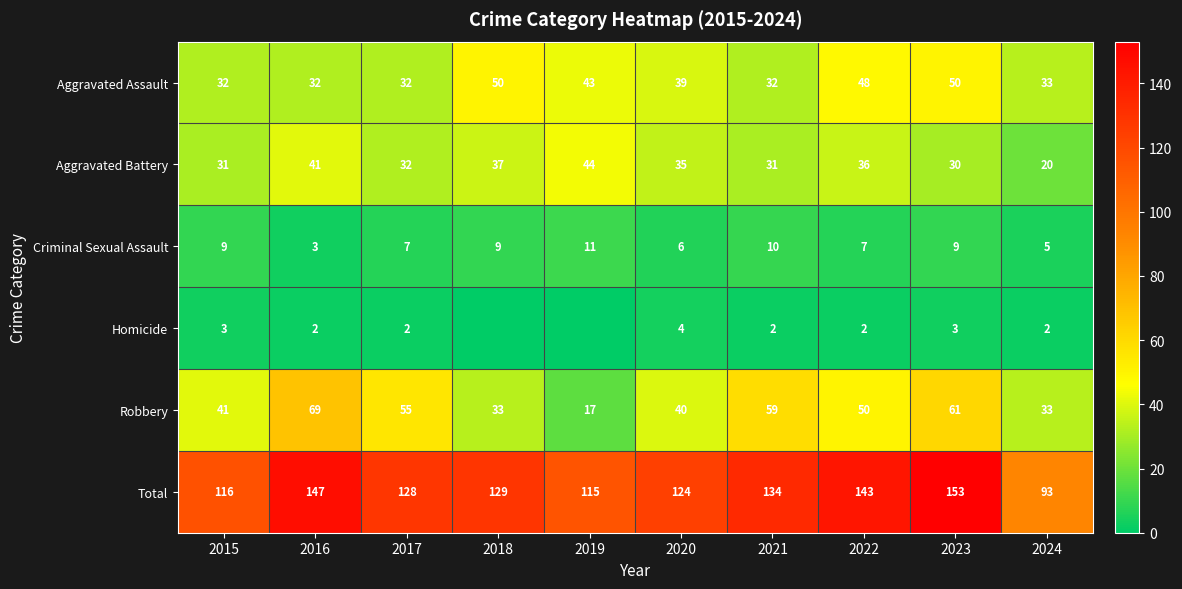

Read the Aggravated Battery value at 2017, to the nearest 10.

30